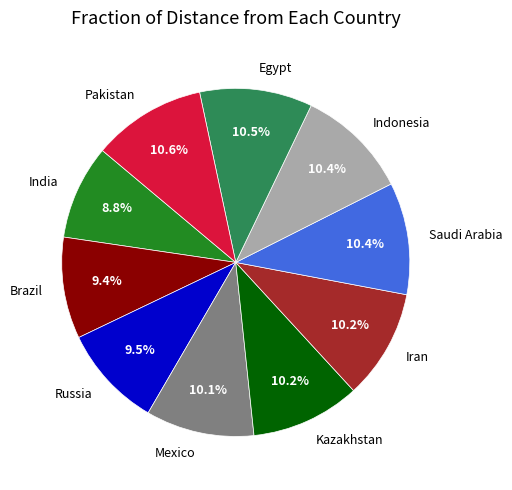

Which slice is the smallest?

India